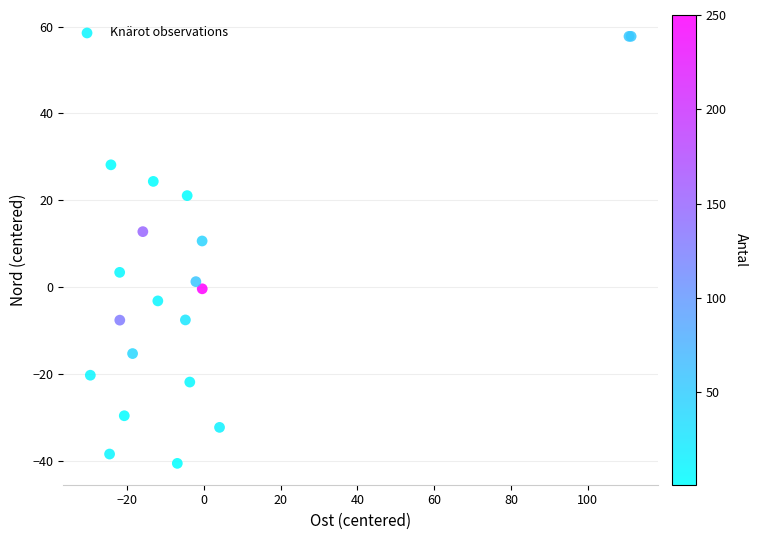

What Y value in the scatter plot is closest to 8?

10.6